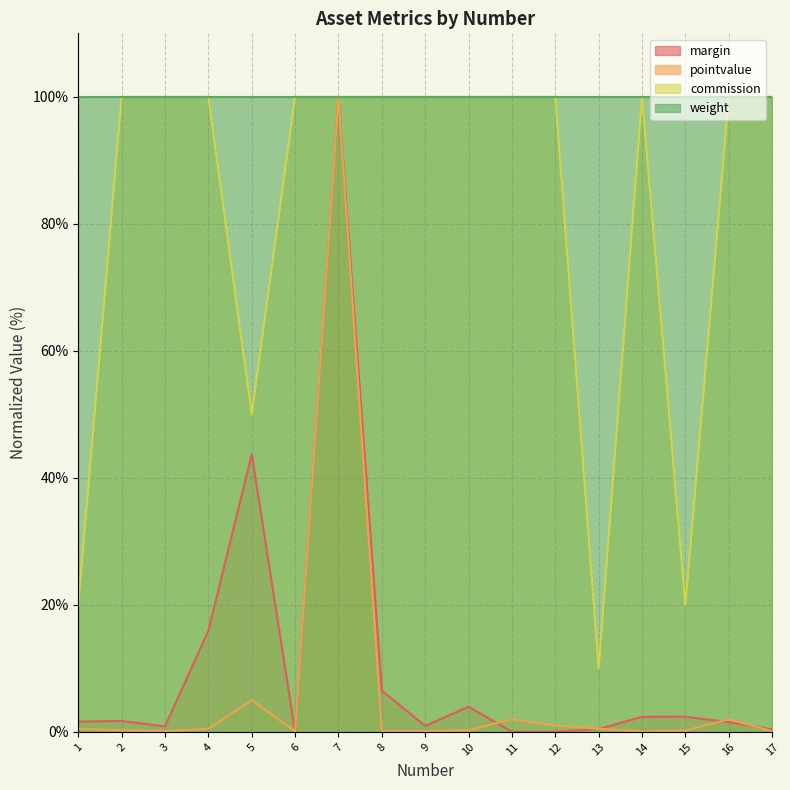

At how many categories does at least one series exceed 71?

17